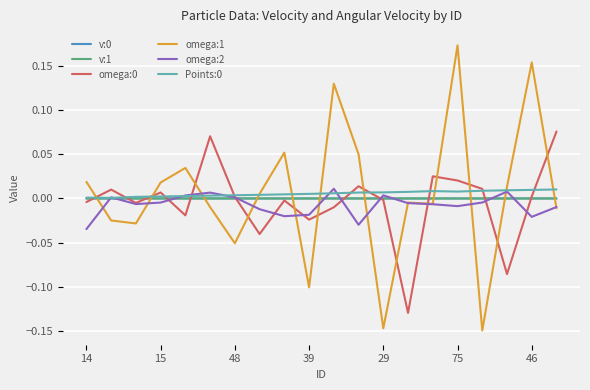

In v:1, how many points are lower than both neighbors (excluding endpoints)?

4